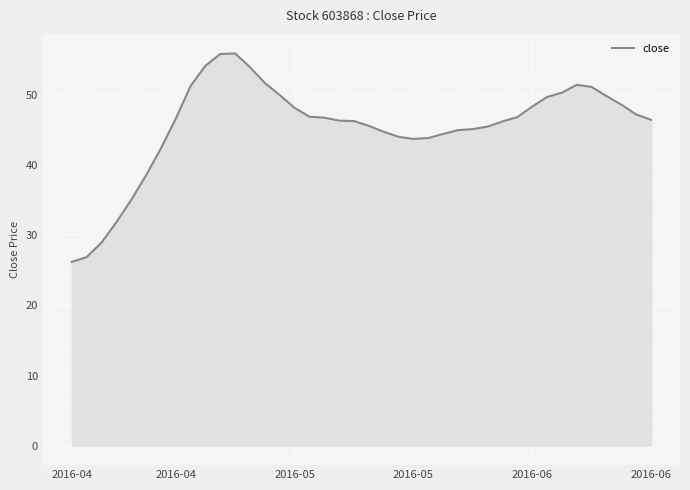

Is it true that the value at 2016-06 is 14.9?

False